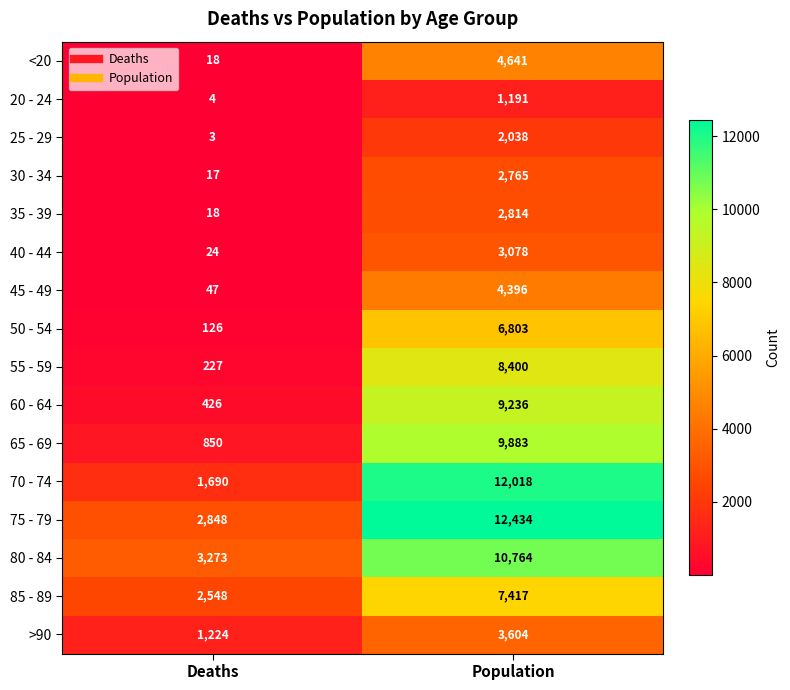

What is the difference between the highest and lowest values at Population?

11243